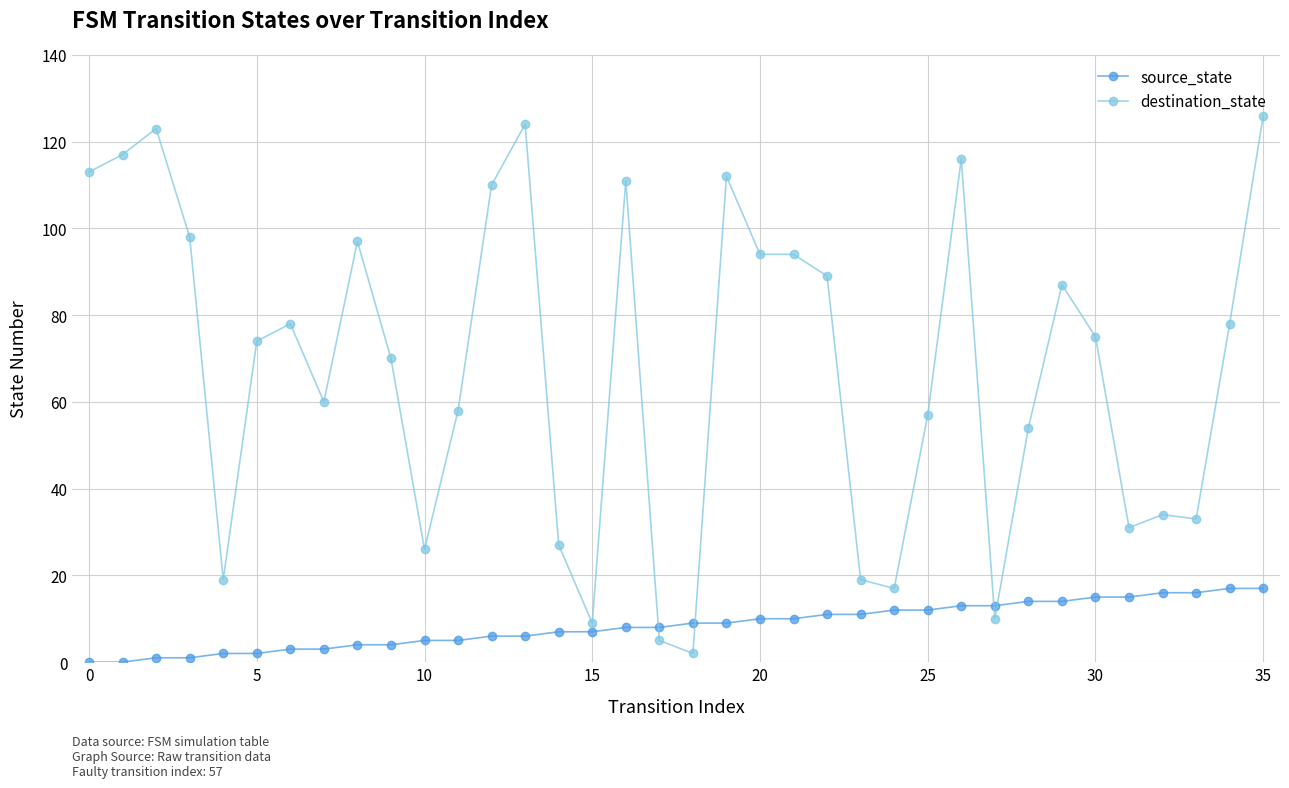

What is the difference between the second highest and second lowest values in the source_state series?

17